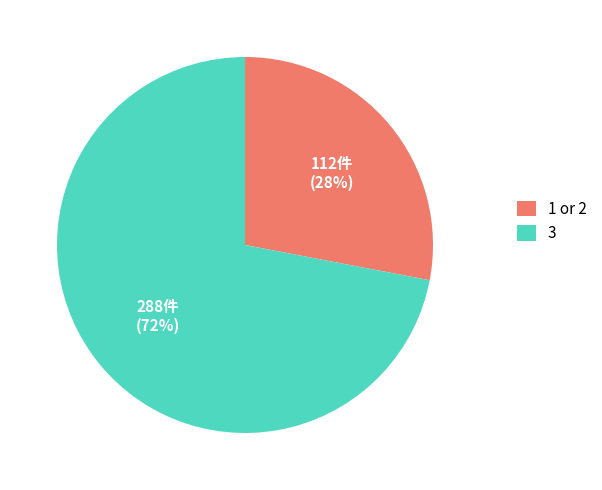

How many slices are in this pie chart?

2